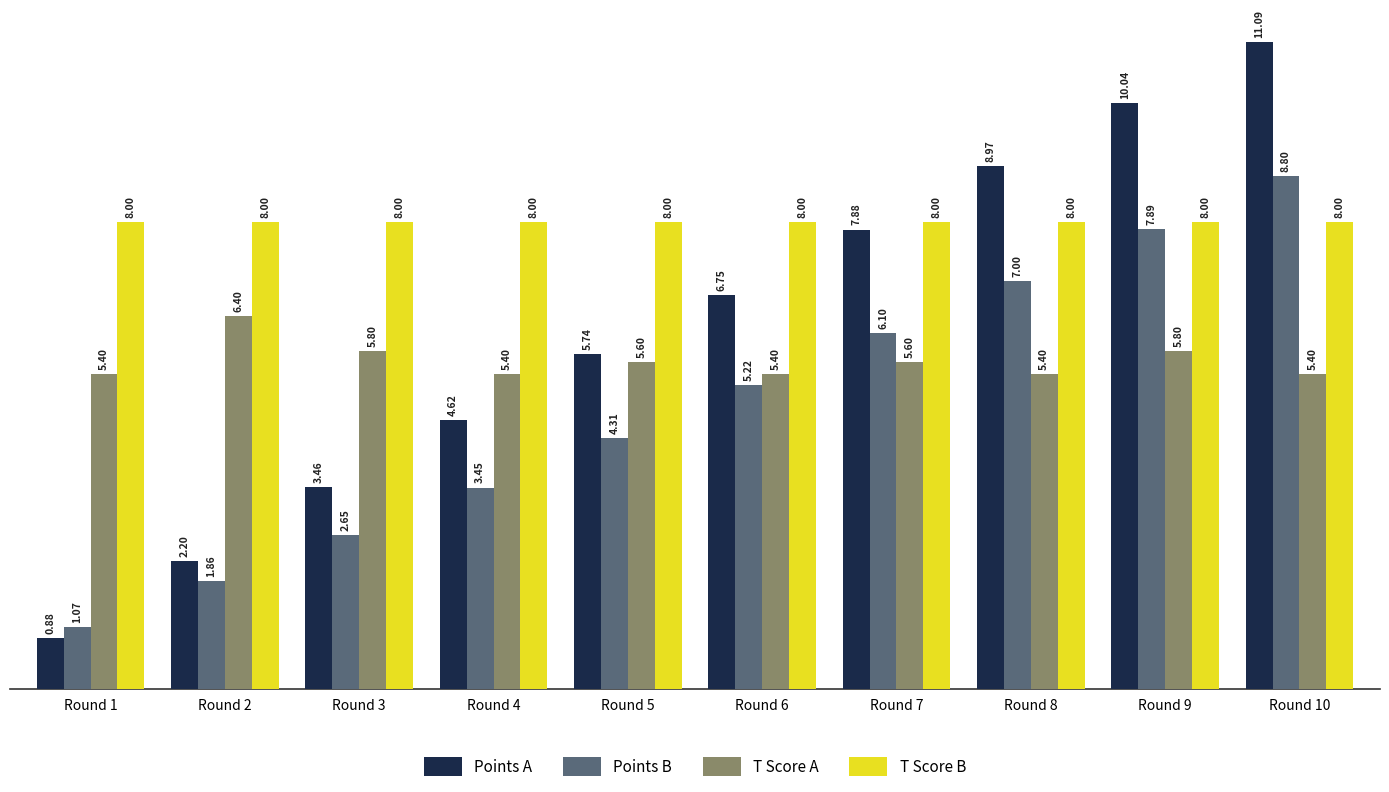

What is the spread (max minus min) of values at Round 4?

4.5